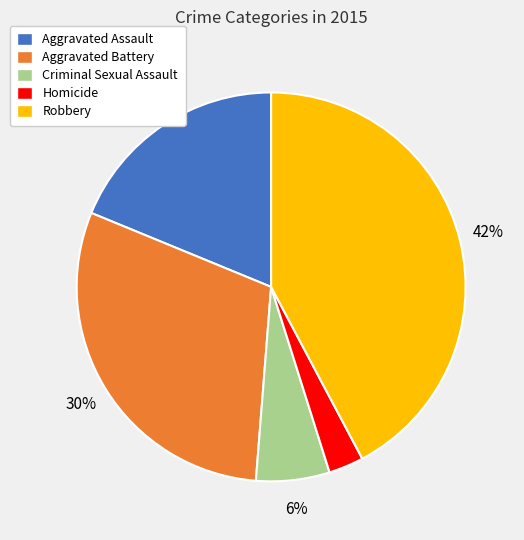

To the nearest percent, what is the difference between the Aggravated Battery and Criminal Sexual Assault slice percentages?

24%